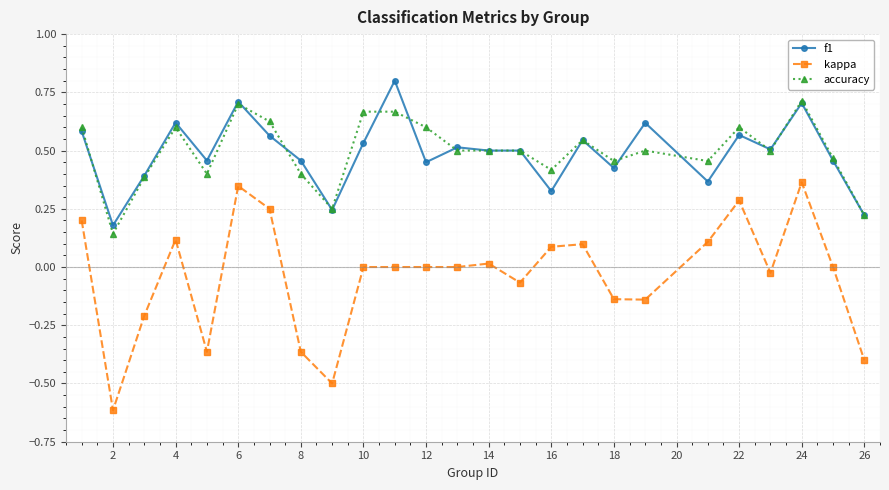

How many f1 values are between 0 and 1?

25